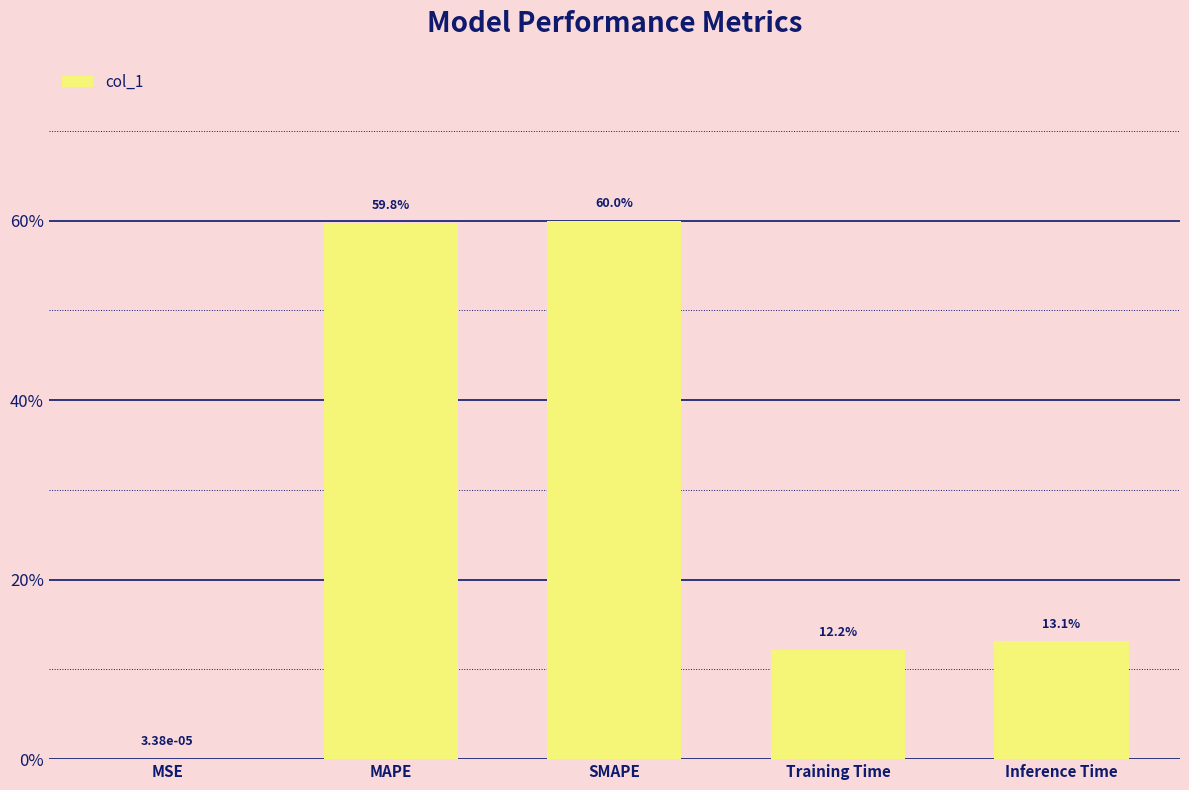

Are the bars horizontal?

No